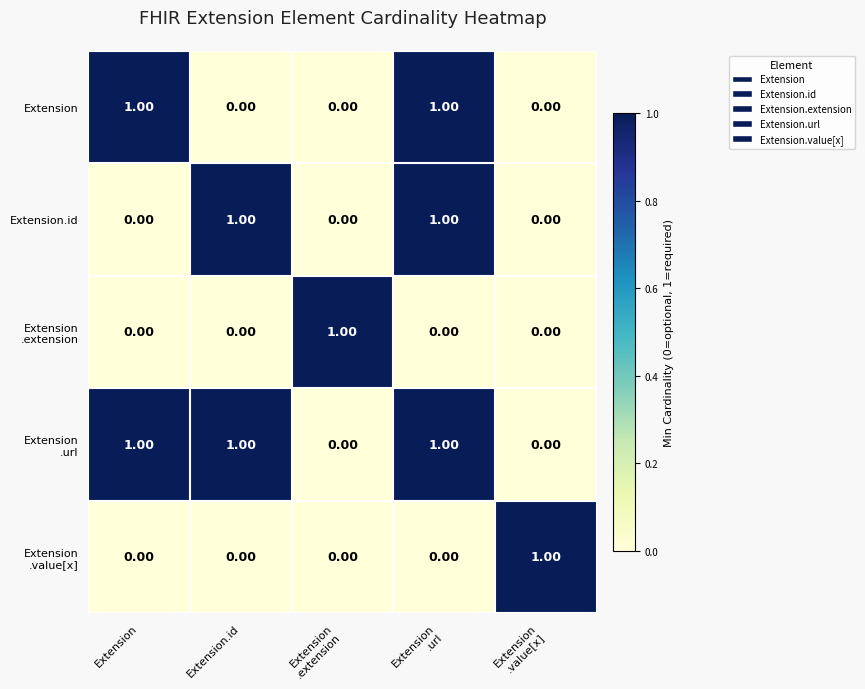

Which series has the largest total across all categories?

Extension .url